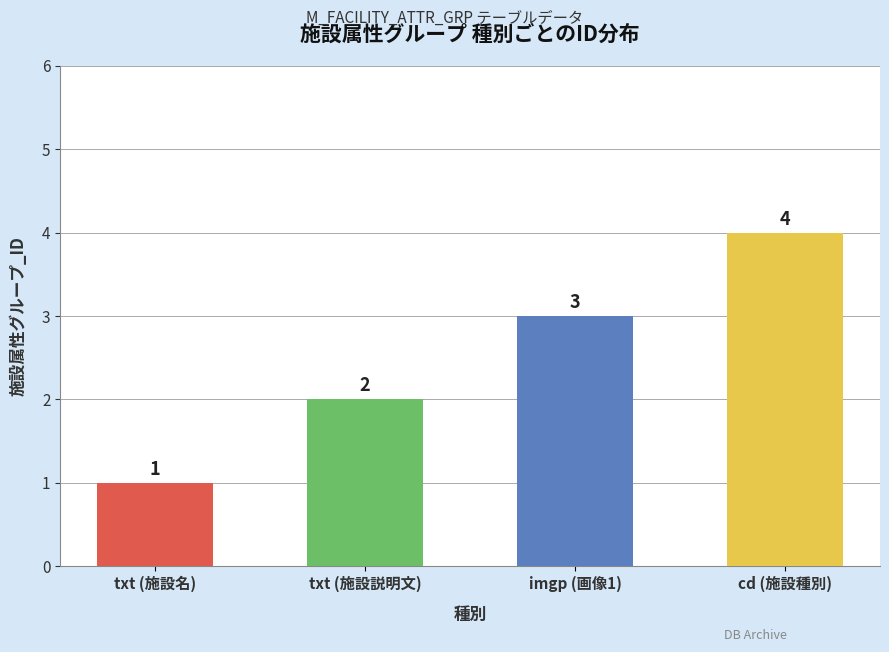

At which label is the value closest to 2?

txt (施設説明文)